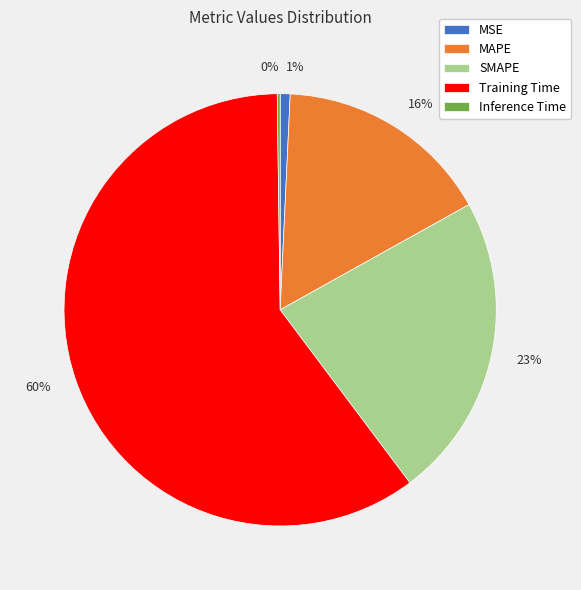

The MSE slice represents 11% of the pie. True or false?

False